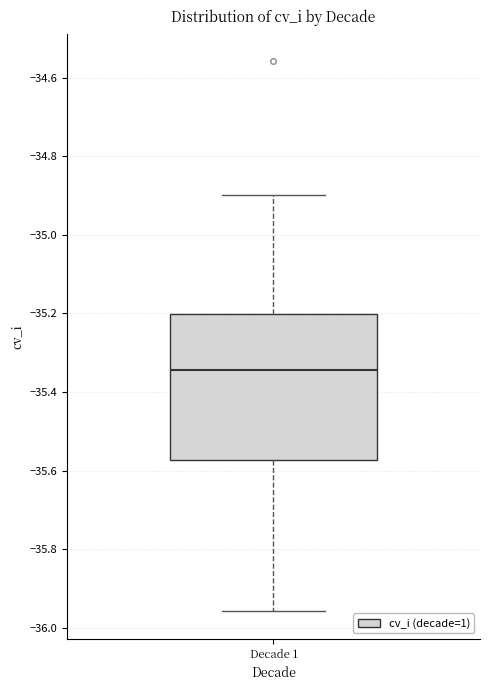

Where is the lower edge of the box for Decade 1 on the y-axis? The values are not printed on the chart, so give them approximately, as read against the axis.

-35.58